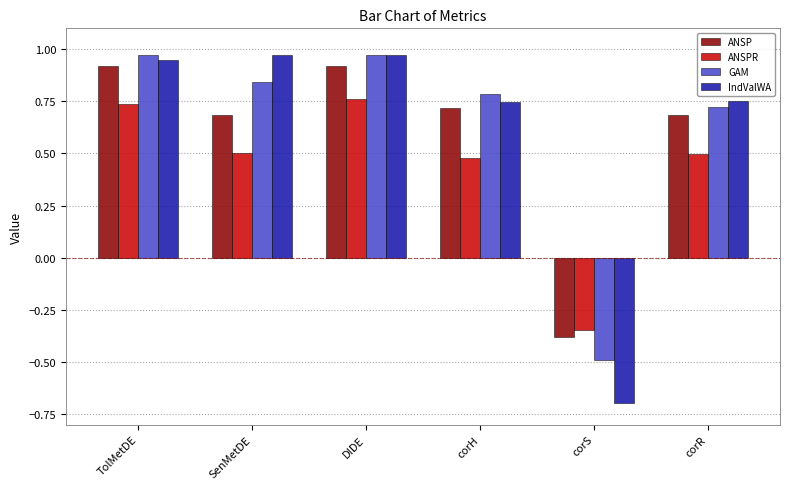

At which label is ANSP closest to 0?

corS